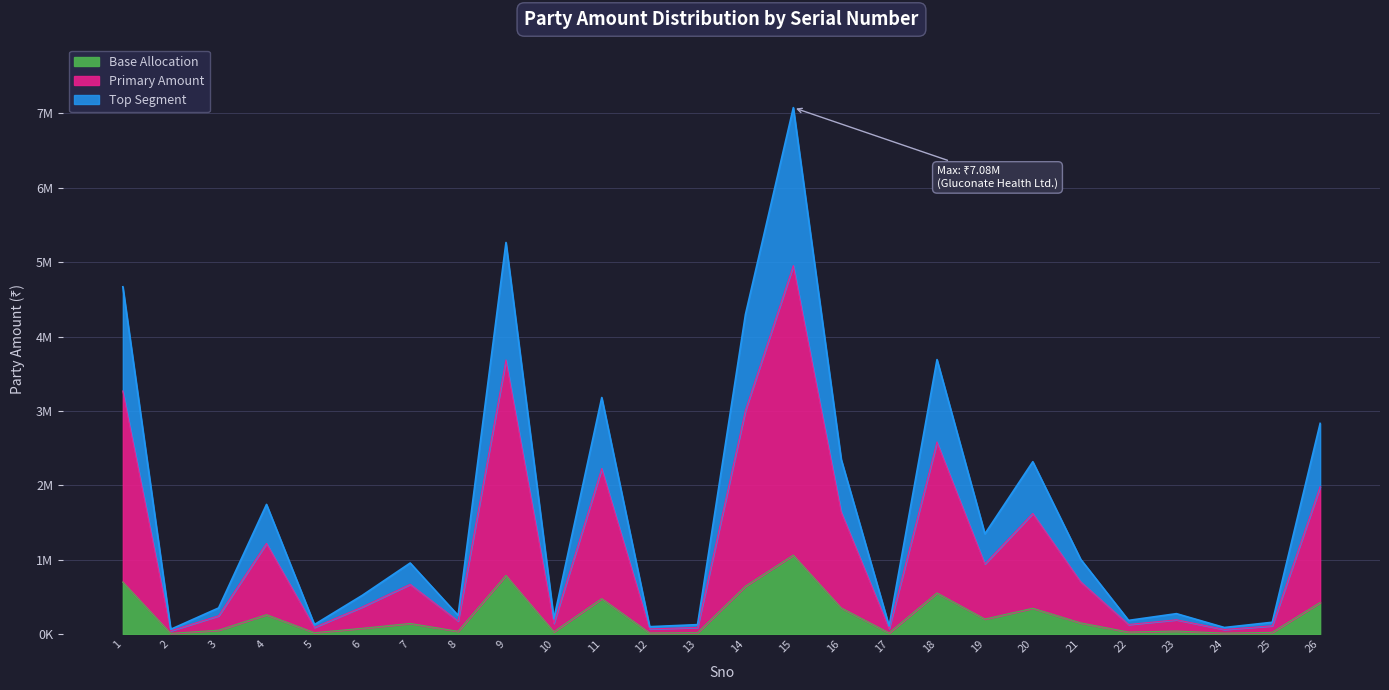

What is the approximate value at 21, to the nearest 50?

703850